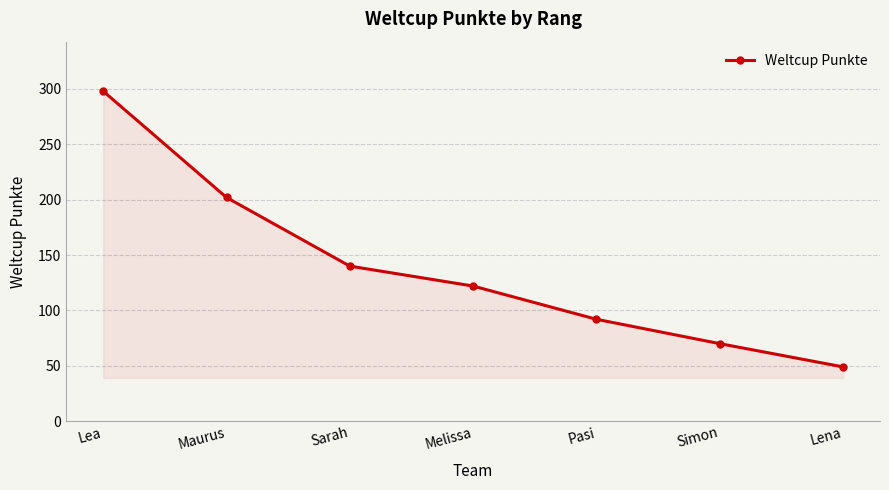

At which label is the value closest to 173?

Maurus